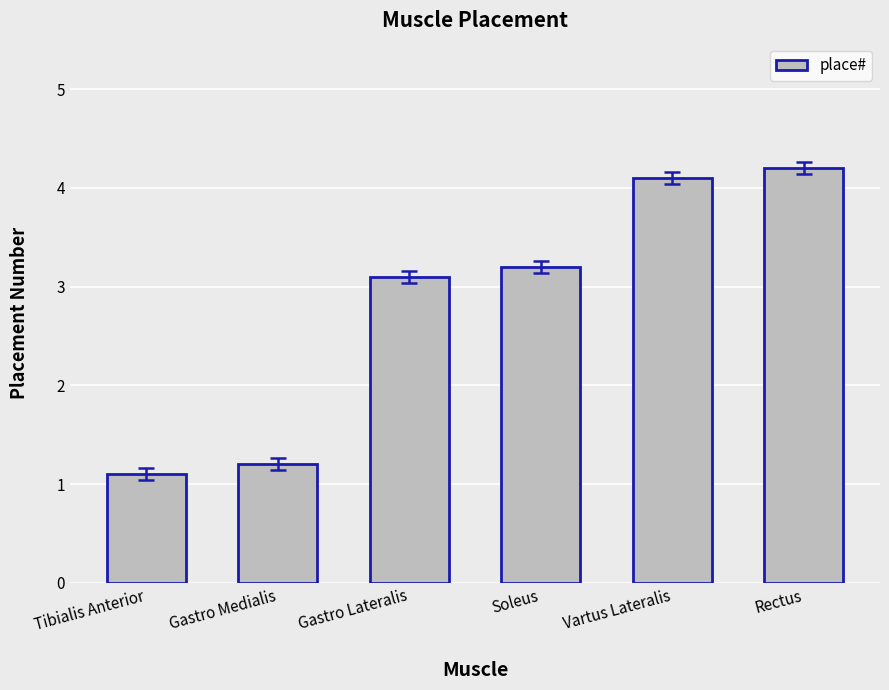

What is the label of the 5th bar from the left?

Vartus Lateralis